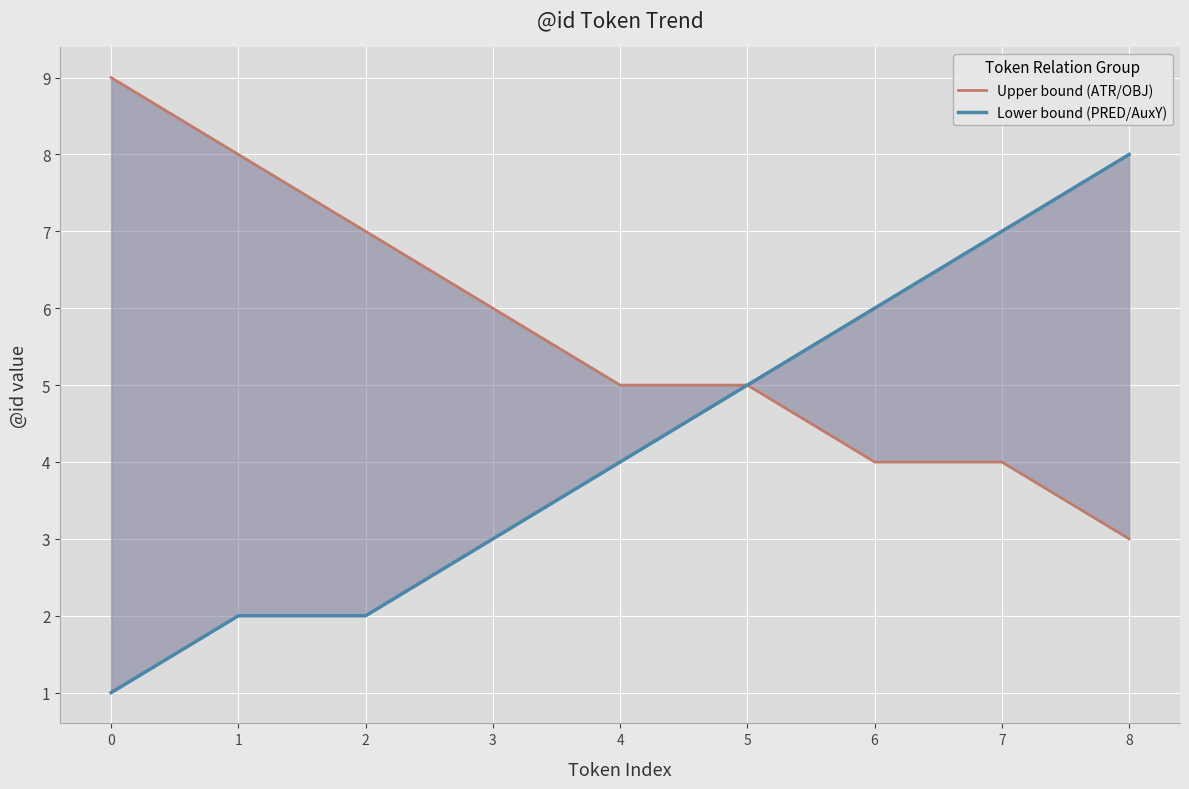

Reading left to right, list all the values displayed in this chart.

Upper bound (ATR/OBJ): 0=9	1=8	2=7	3=6	4=5	5=5	6=4	7=4	8=3
Lower bound (PRED/AuxY): 0=1	1=2	2=2	3=3	4=4	5=5	6=6	7=7	8=8